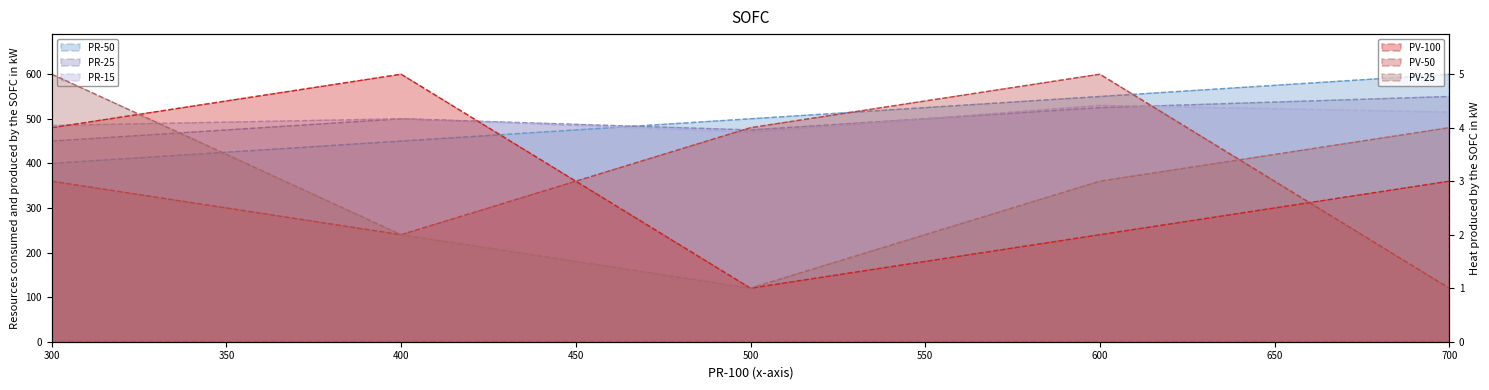

What is the difference between the PV-25 values at 500 and 400?

1